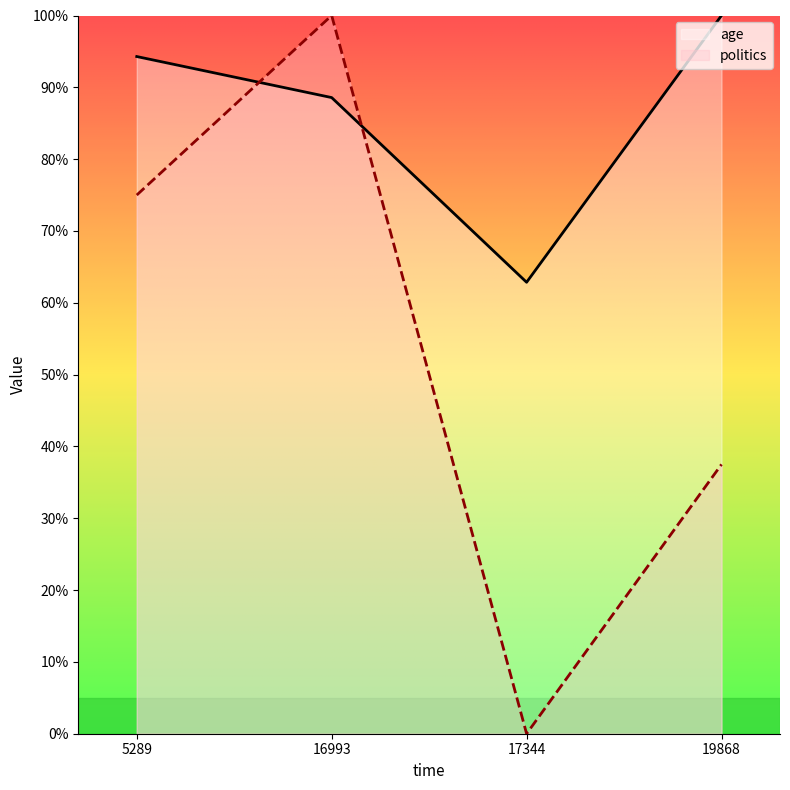

Count the number of categories in the chart.

4